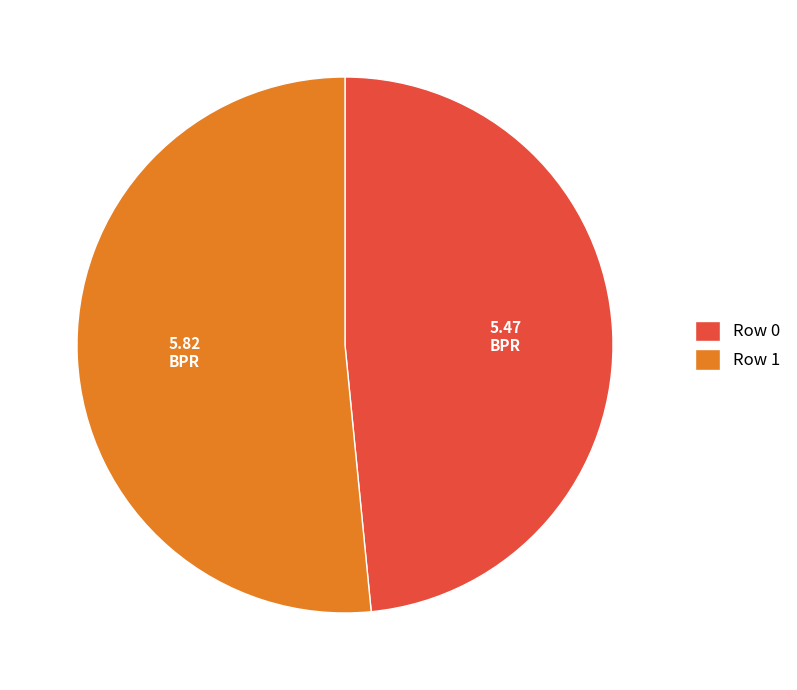

The Row 1 slice represents 52% of the pie. True or false?

True